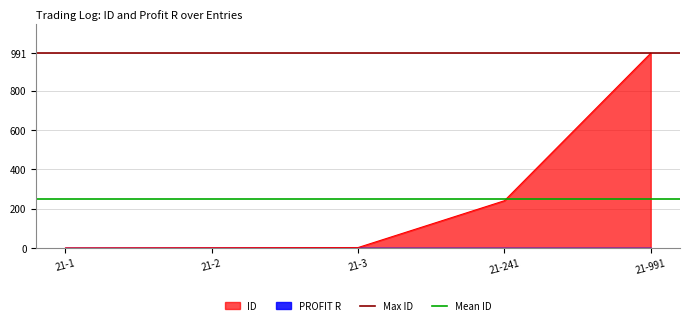

How many lines are shown in the chart?

2